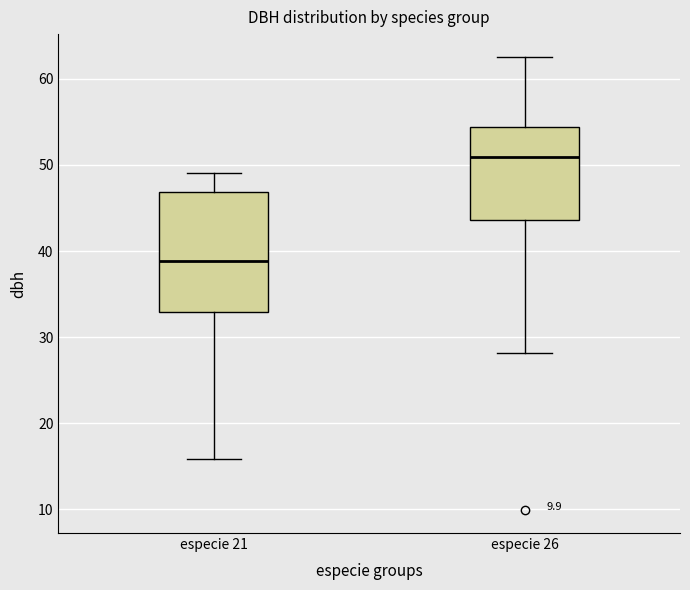

Which box has the lowest median line?

especie 21